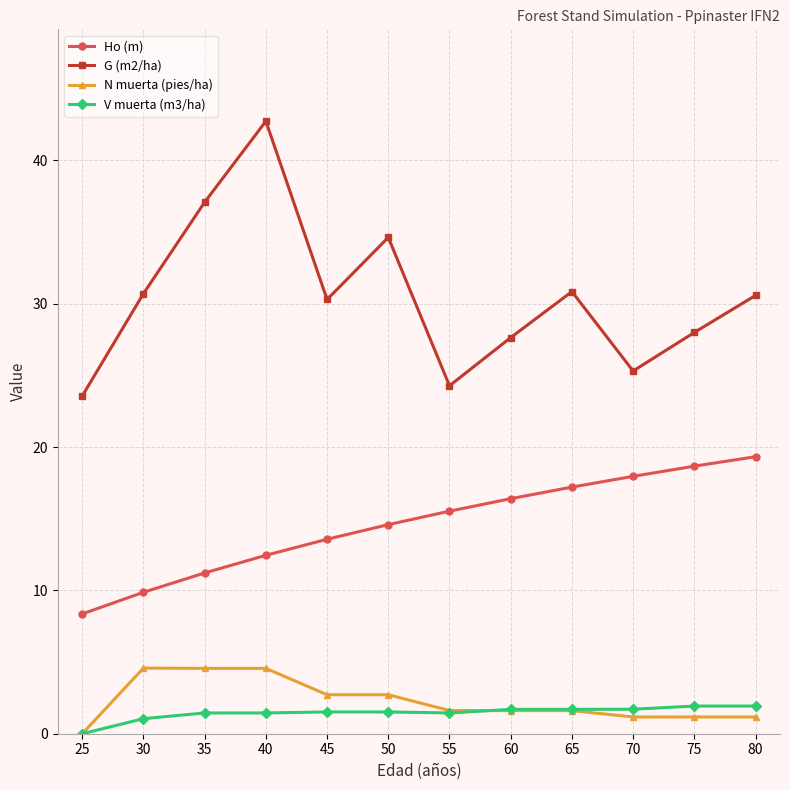

At how many categories does at least one series exceed 2?

12